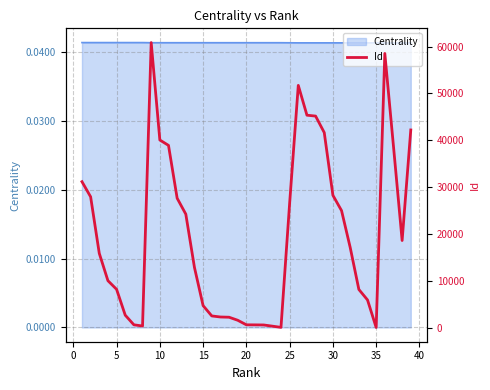

The value of Centrality at 5 is 0.1. True or false?

False